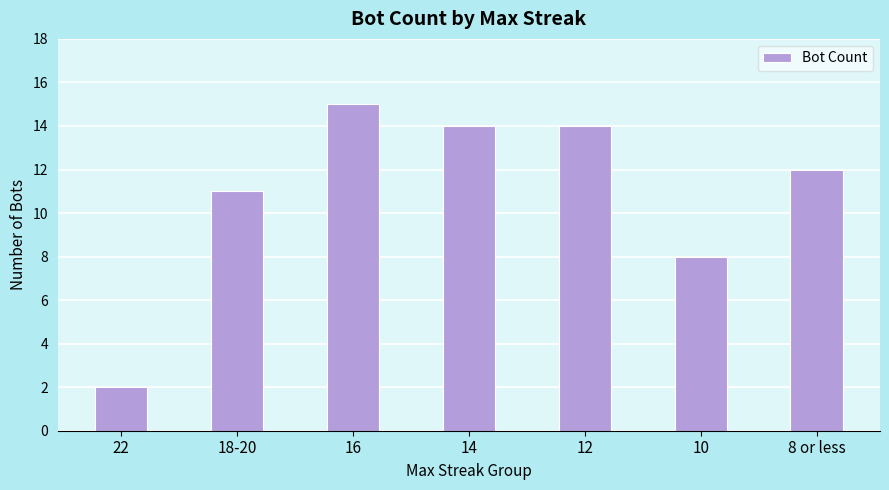

What is the ratio of the value at 8 or less to the value at 22?

6.0